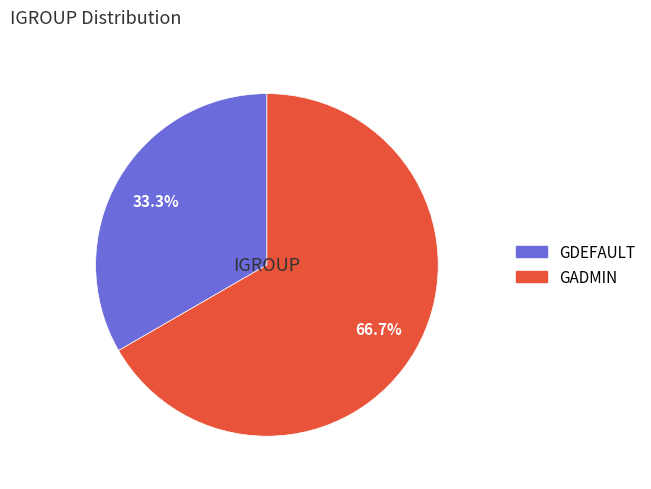

True or false: GADMIN accounts for 58% of the total.

False